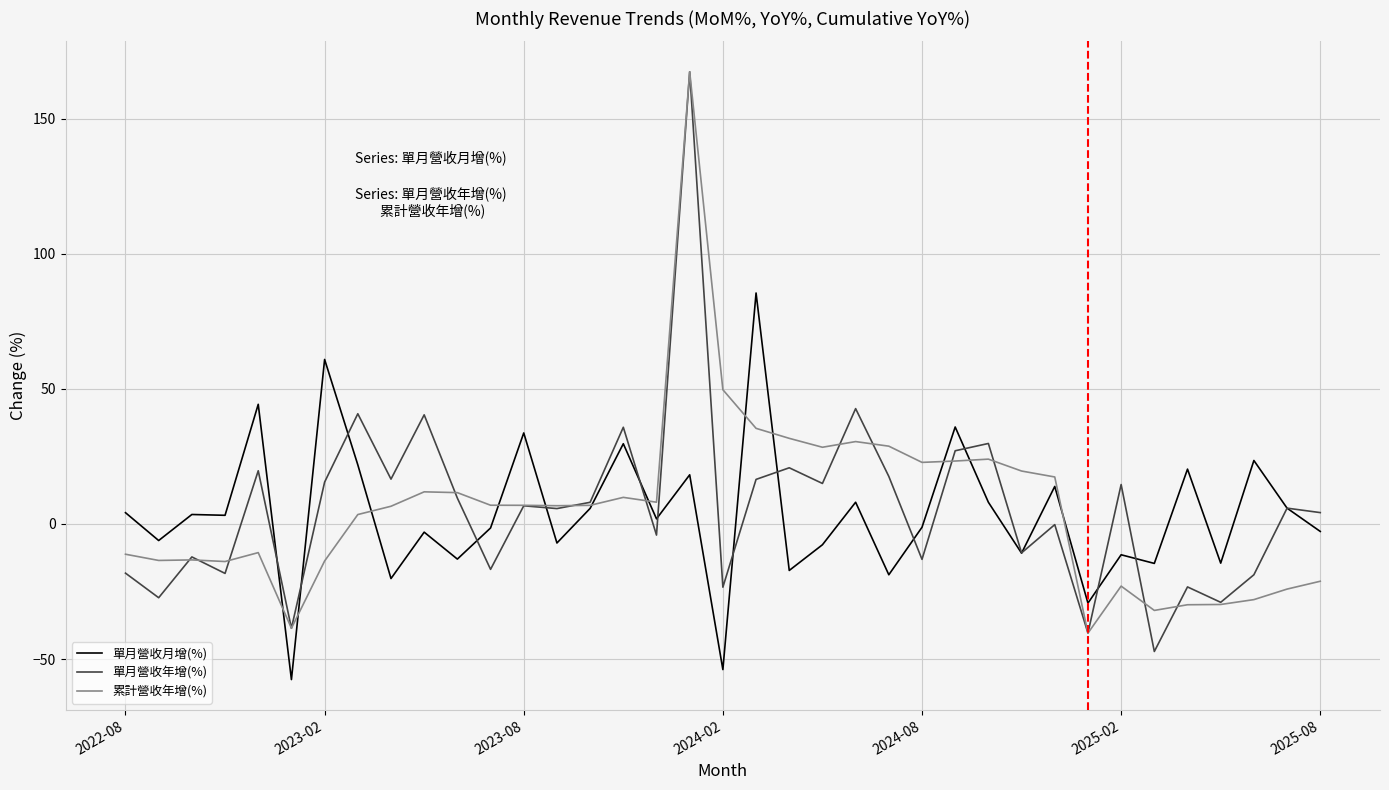

What is the smallest value displayed?

-57.6